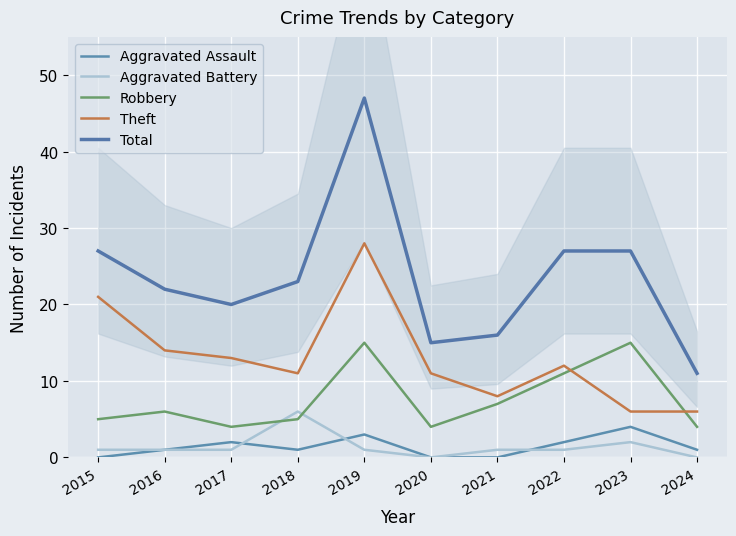

Between 2021 and 2023, which is larger?

2023